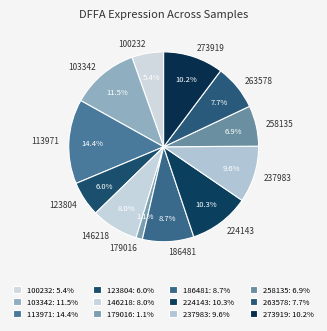

How many slices are in this pie chart?

12